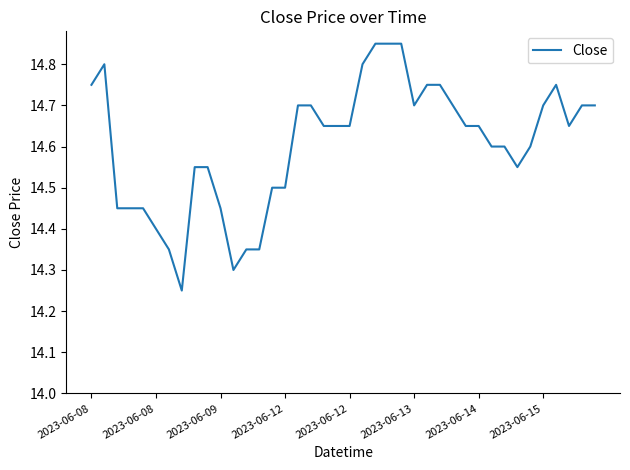

What is the difference between the maximum and minimum values?

0.6